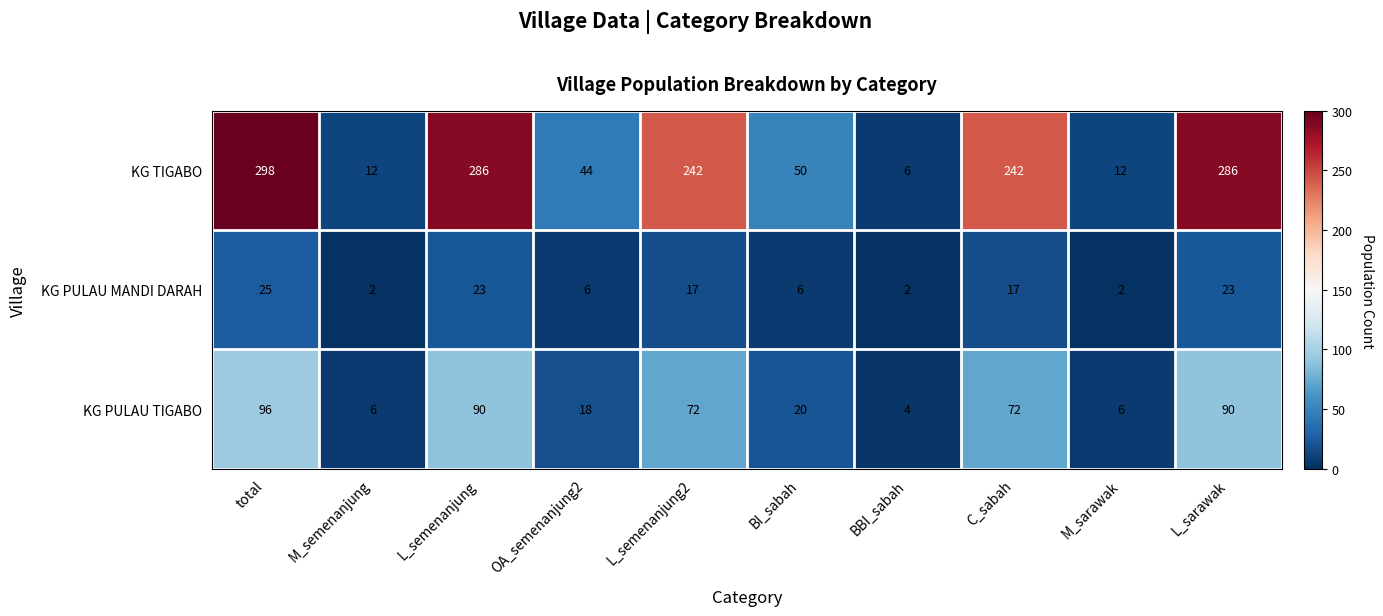

Reading left to right, extract all data points from this chart.

KG TIGABO: total=298	M_semenanjung=12	L_semenanjung=286	OA_semenanjung2=44	L_semenanjung2=242	BI_sabah=50	BBI_sabah=6	C_sabah=242	M_sarawak=12	L_sarawak=286
KG PULAU MANDI DARAH: total=25	M_semenanjung=2	L_semenanjung=23	OA_semenanjung2=6	L_semenanjung2=17	BI_sabah=6	BBI_sabah=2	C_sabah=17	M_sarawak=2	L_sarawak=23
KG PULAU TIGABO: total=96	M_semenanjung=6	L_semenanjung=90	OA_semenanjung2=18	L_semenanjung2=72	BI_sabah=20	BBI_sabah=4	C_sabah=72	M_sarawak=6	L_sarawak=90